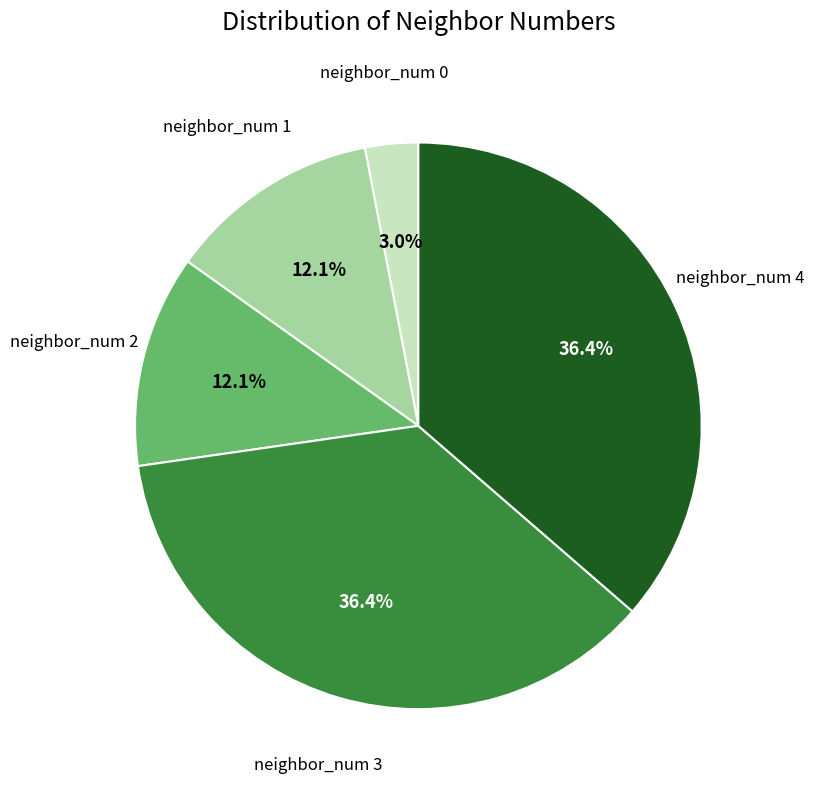

Is there any slice that represents more than half of the pie?

No